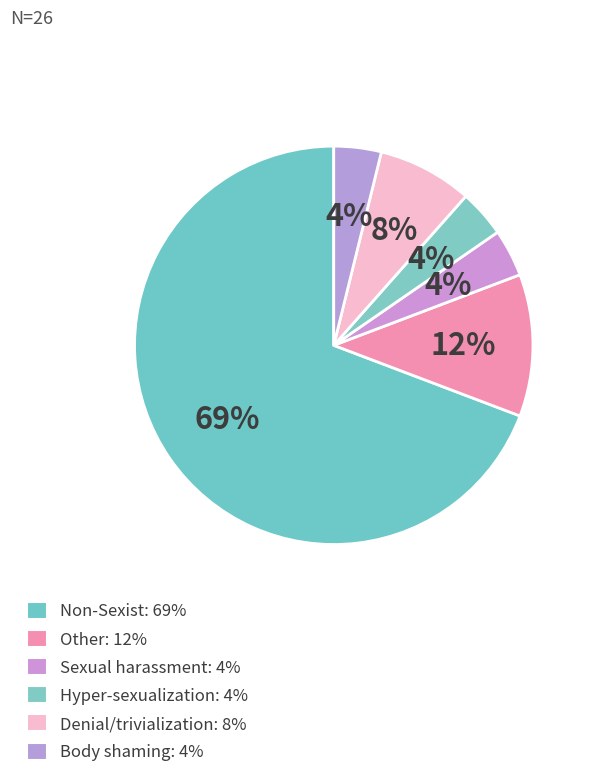

How many slices are in this pie chart?

6